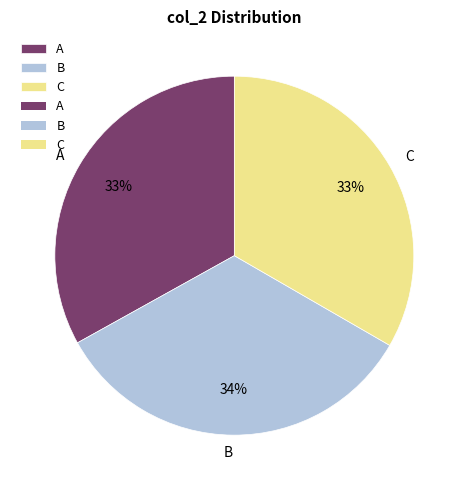

To the nearest percent, what is the average slice percentage?

33%